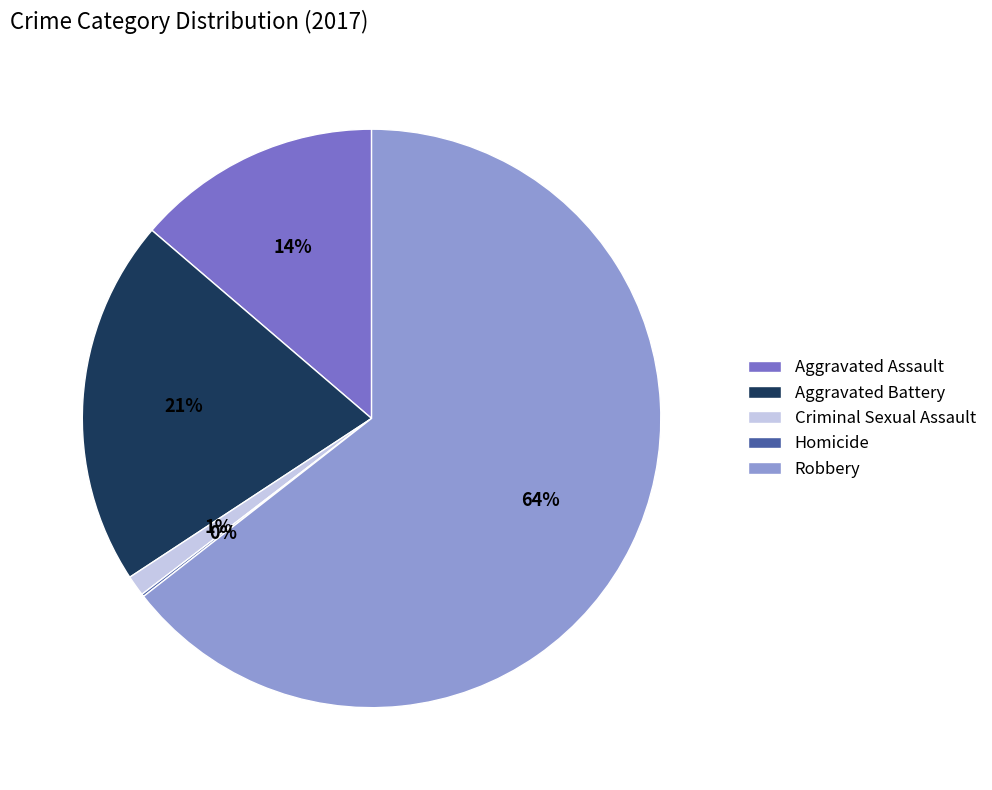

Which has a higher value, Aggravated Assault or Aggravated Battery?

Aggravated Battery